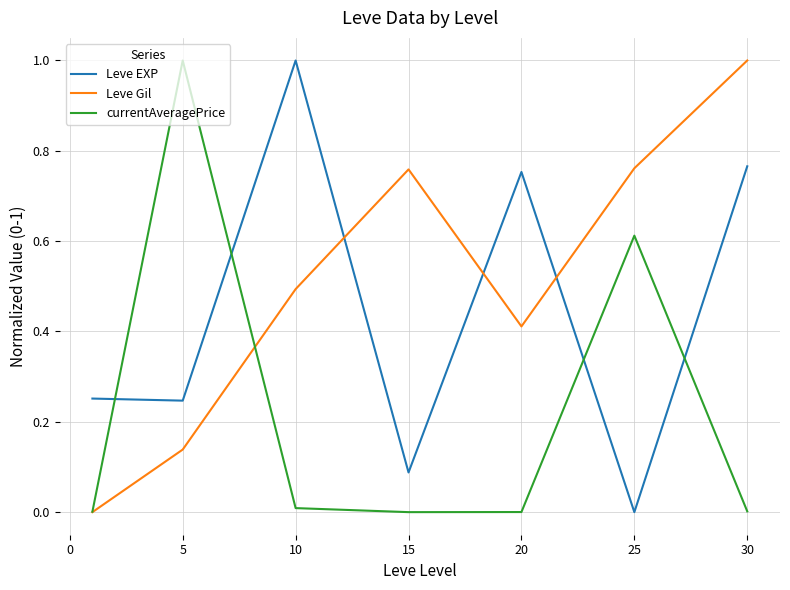

After their last crossing, which series has the higher values: currentAveragePrice or Leve Gil?

Leve Gil